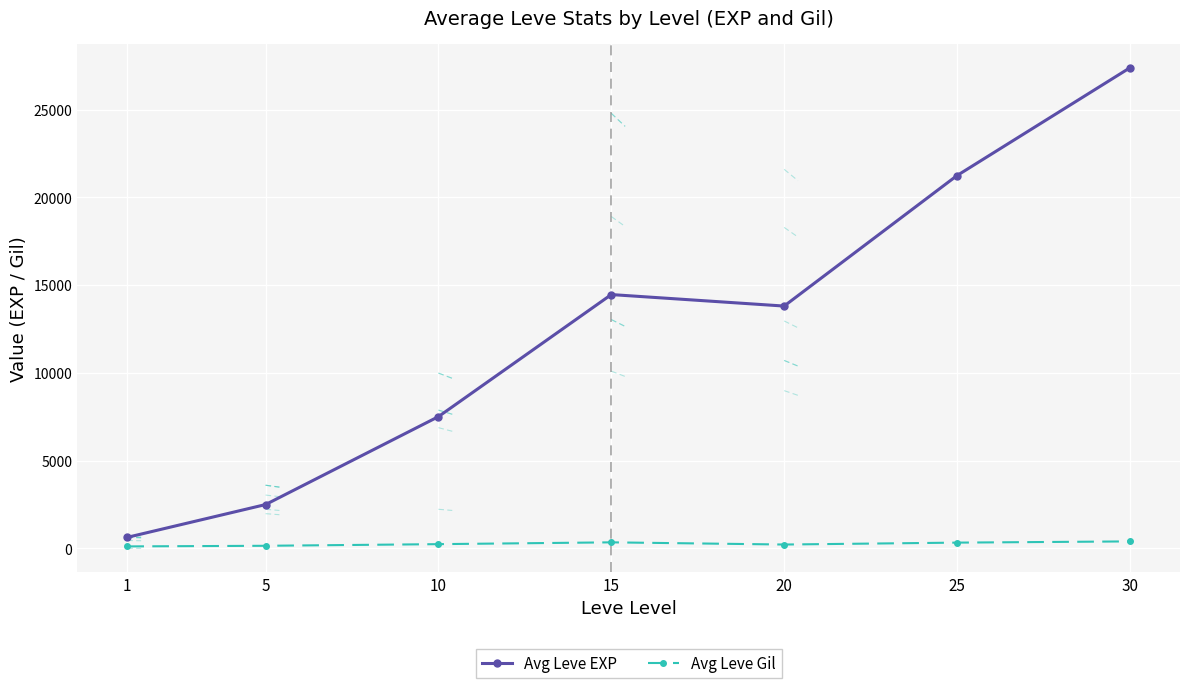

What value does the Avg Leve Gil series have at 1?

114.0